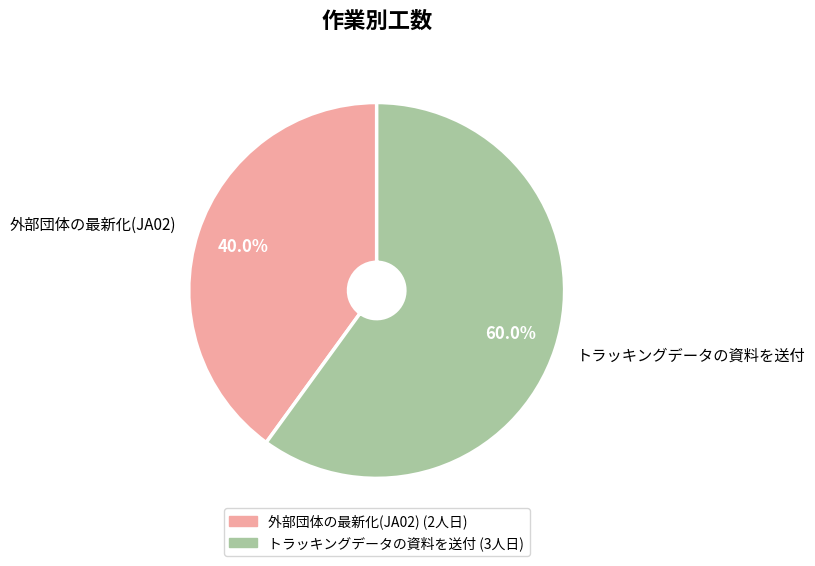

To the nearest percent, what portion does 外部団体の最新化(JA02) represent?

40%